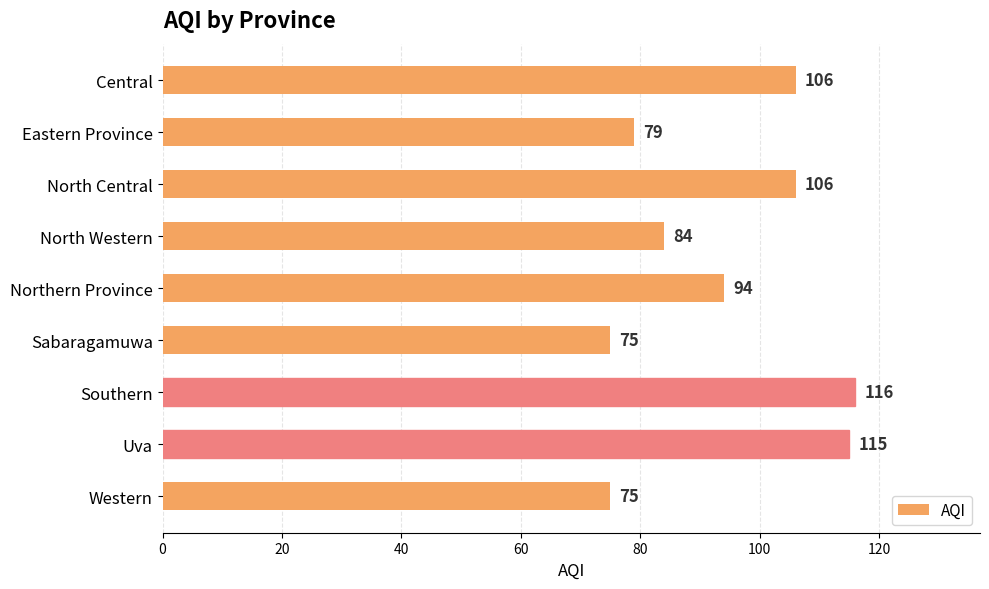

Is it true that the value at Northern Province is 51?

False